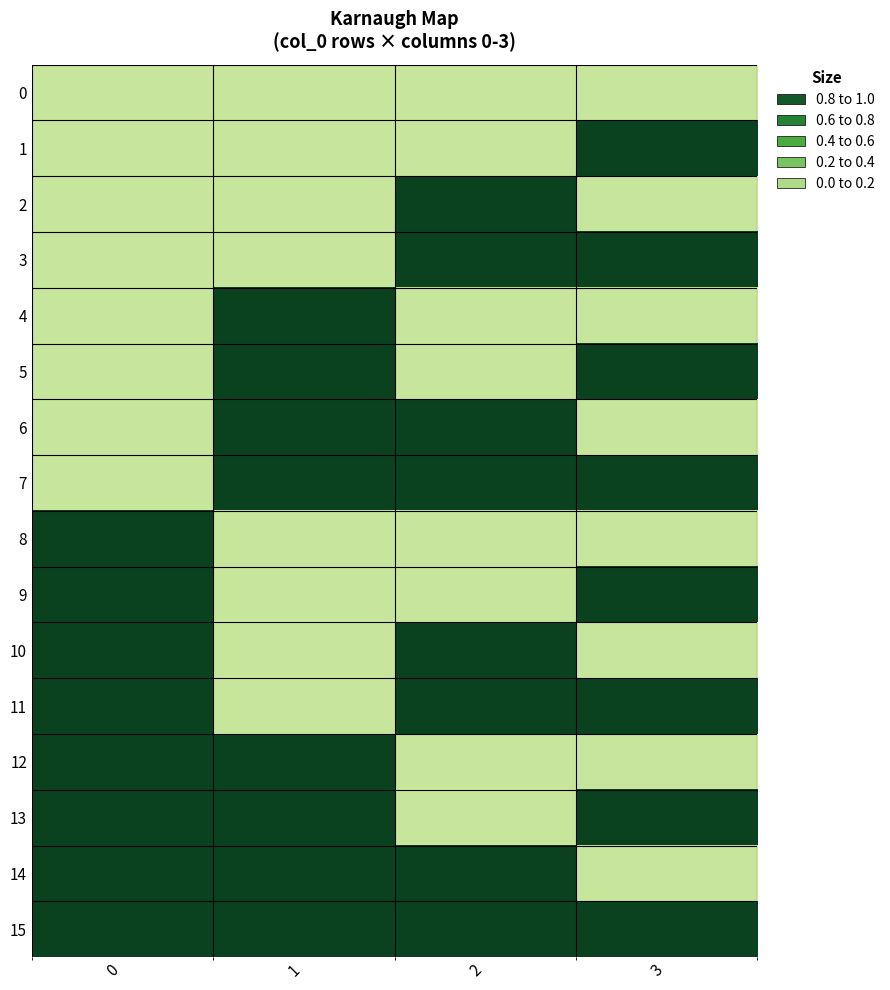

What is the spread (max minus min) of values at 2?

1